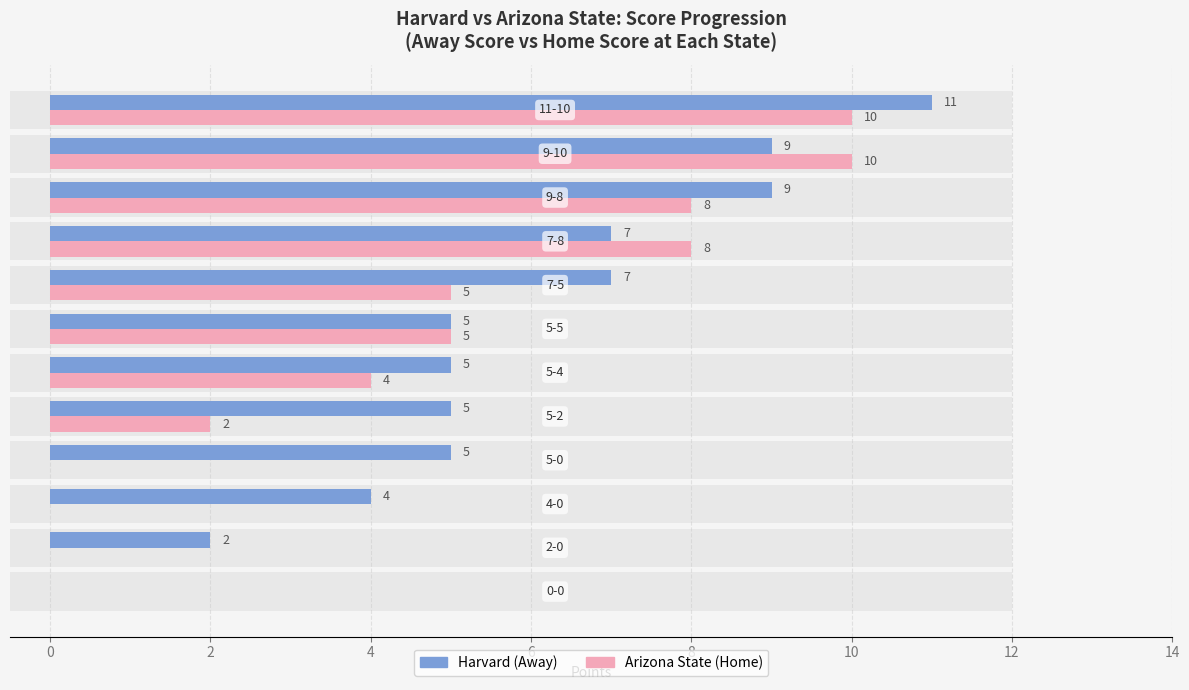

How many groups of bars are there?

12